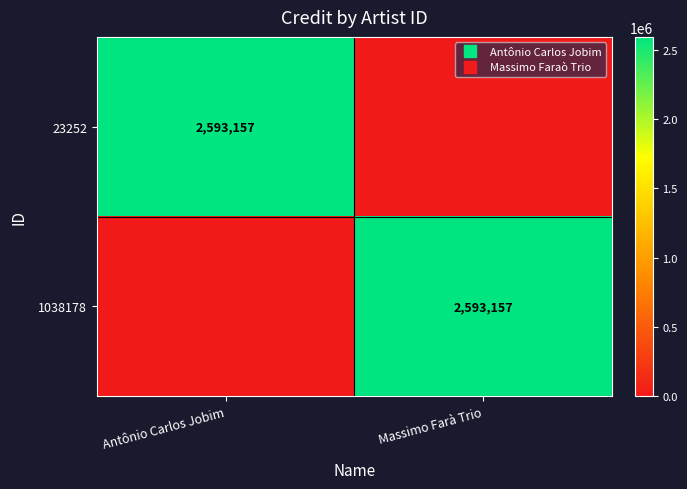

Count the number of categories in the chart.

2